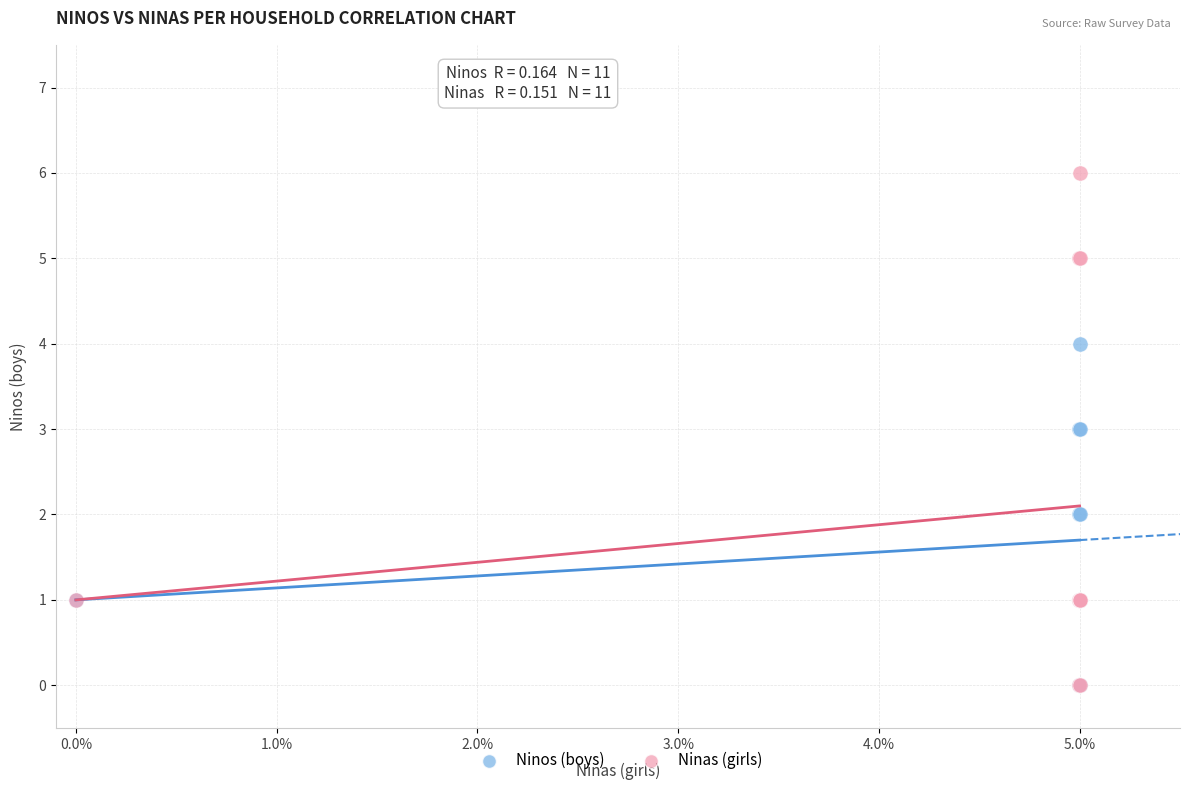

What are all the series names shown in the legend?

Ninos (boys), Ninas (girls)